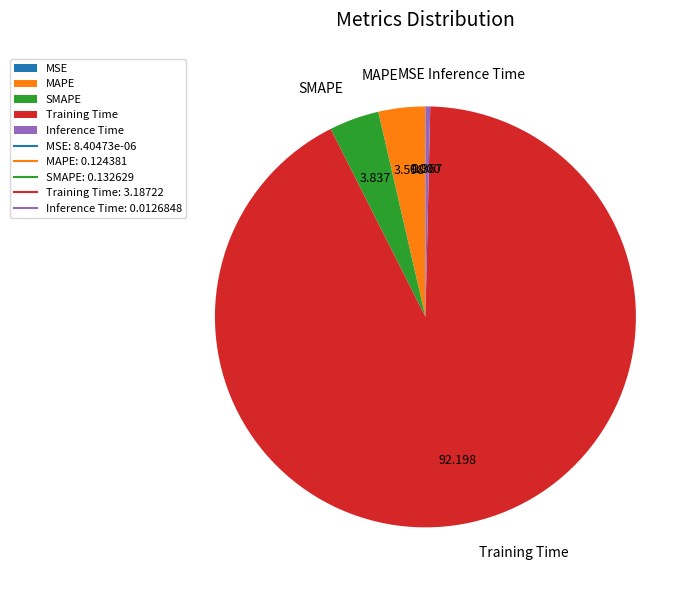

What is the largest slice in the pie chart?

Training Time